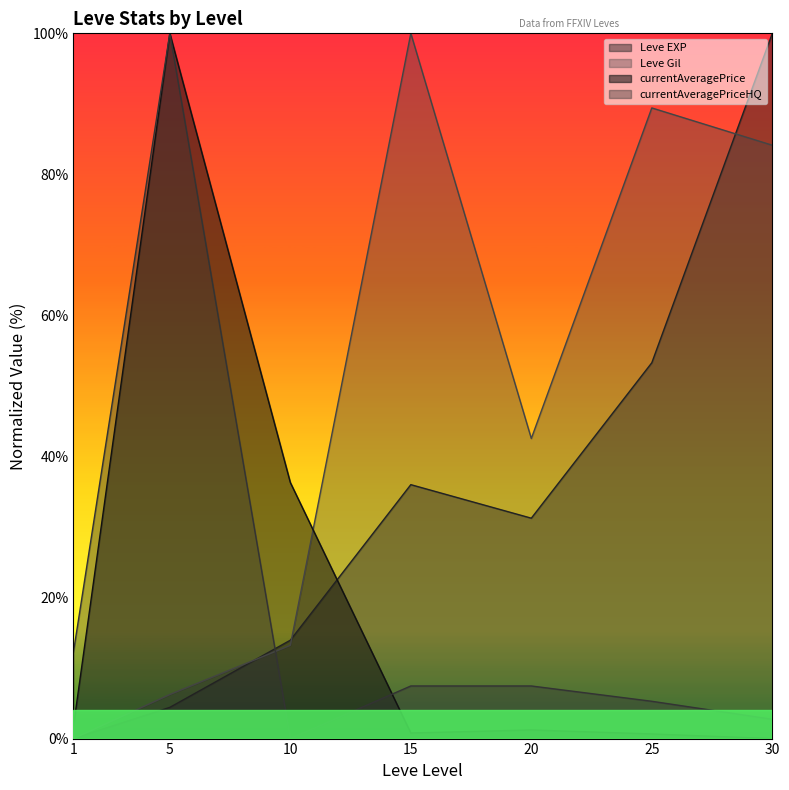

At which category is the sum across all series the highest?

5